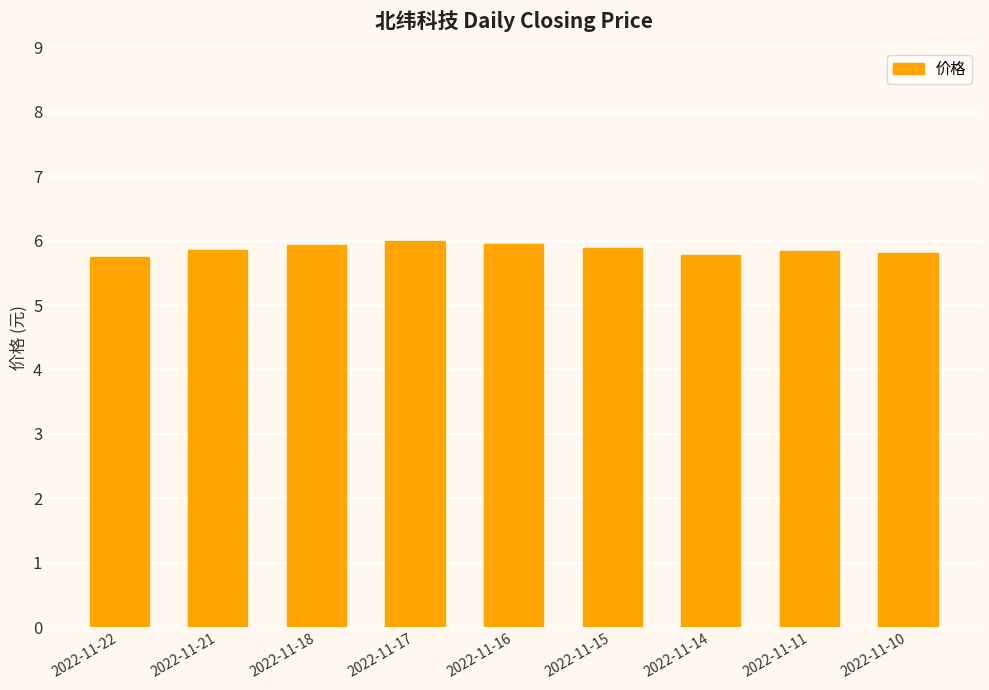

What is the greatest value displayed?

6.0